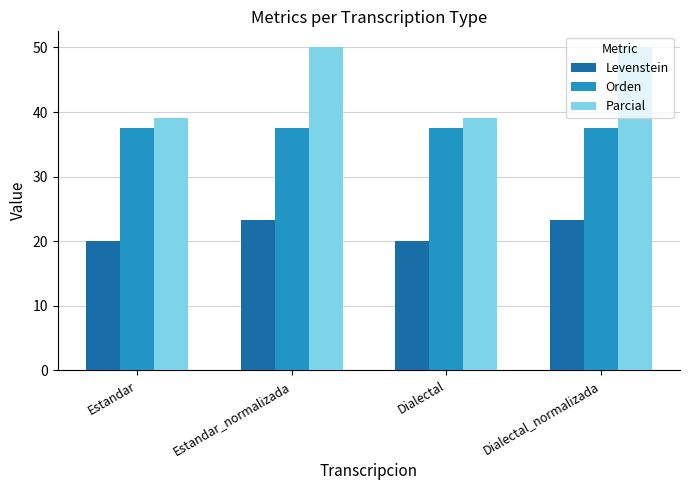

What is the label of the 4th bar from the left?

Dialectal_normalizada